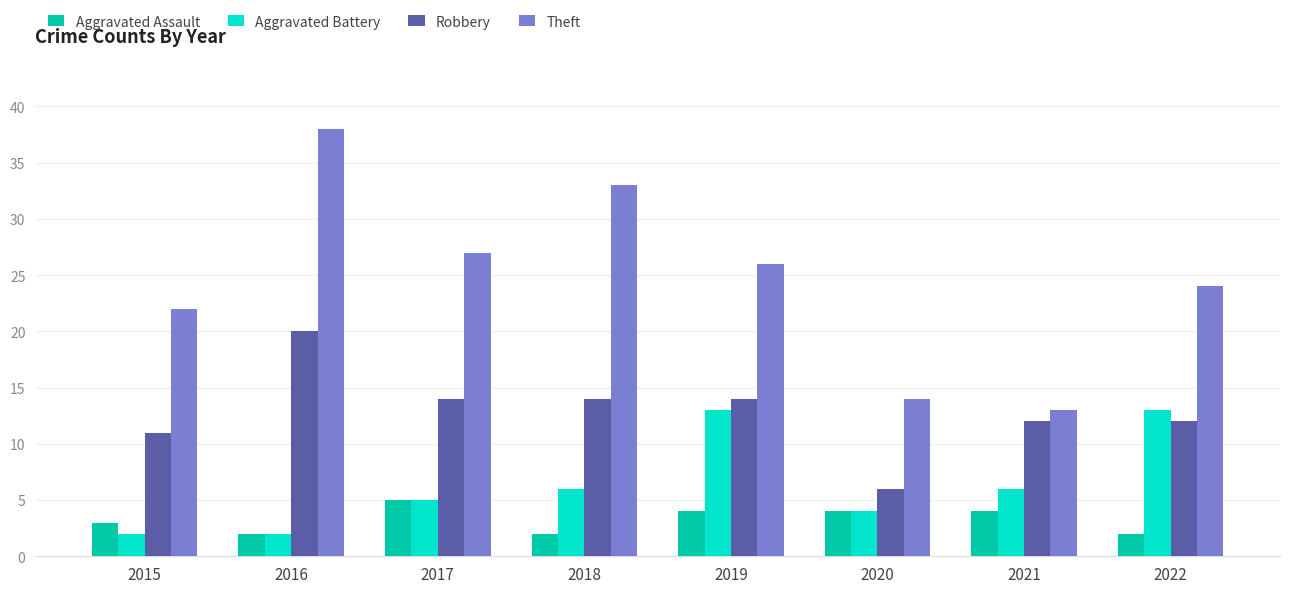

What are all the series names shown in the legend?

Aggravated Assault, Aggravated Battery, Robbery, Theft